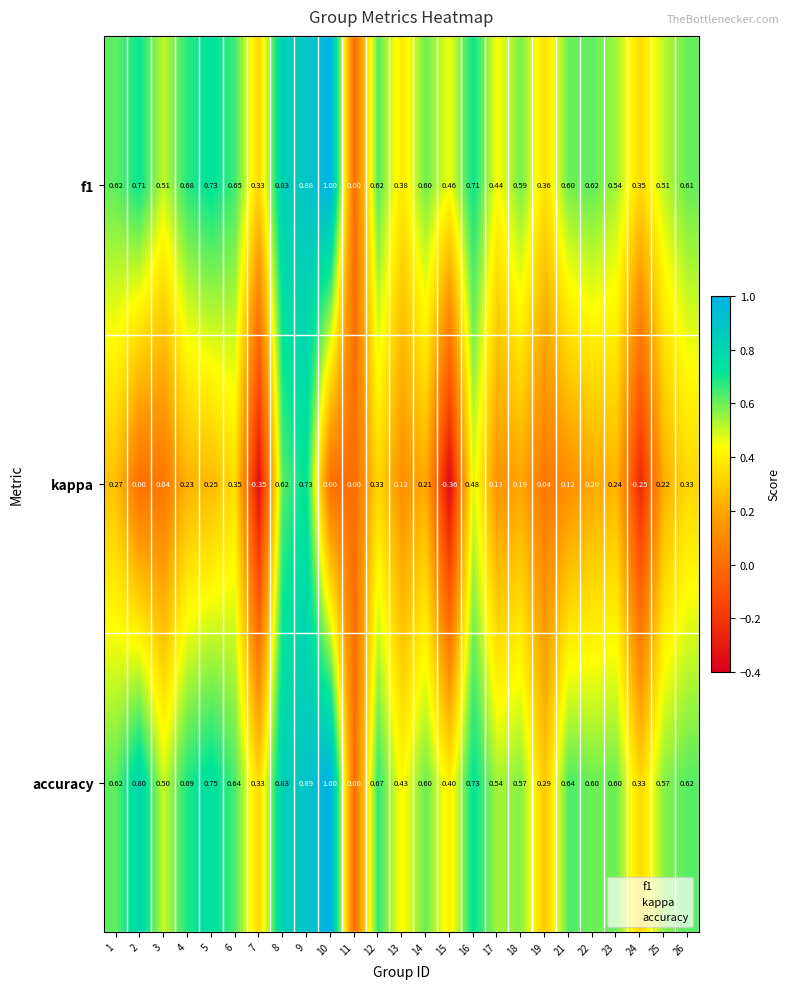

Is the value of kappa at 4 greater than the value of accuracy at 1?

No